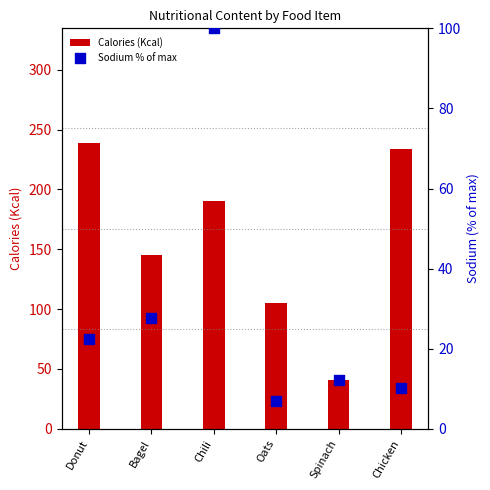

What is the total value across all series at Chicken?

244.1